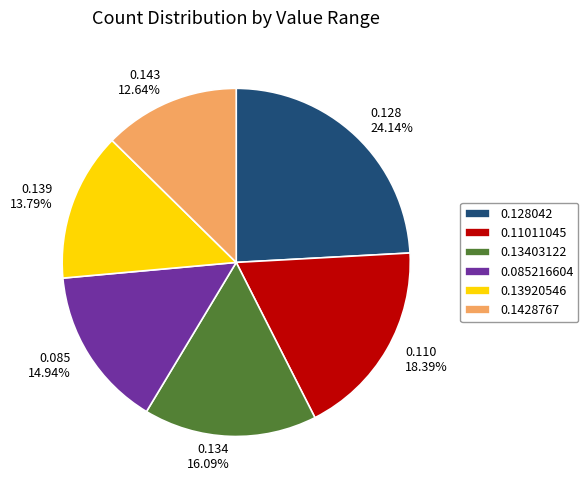

What percentage is NOT represented by 0.1428767?

87.4%